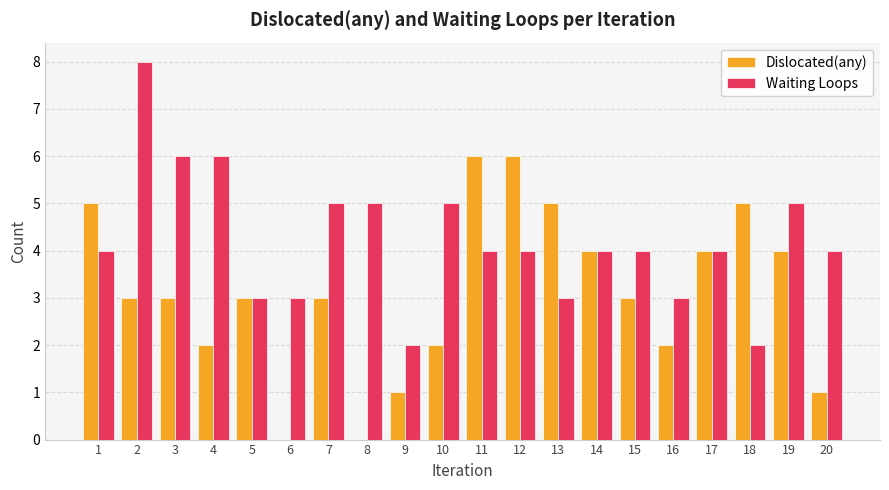

At which category is the sum across all series the highest?

2